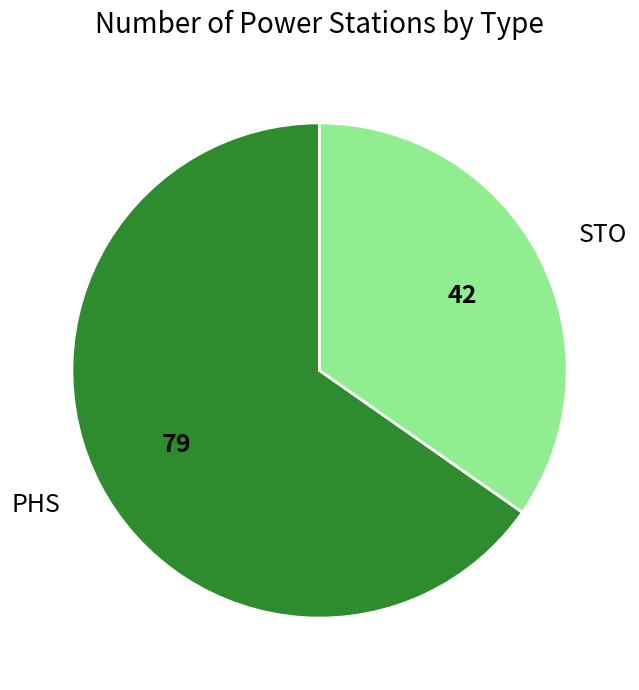

What is the smallest slice in the pie chart?

STO